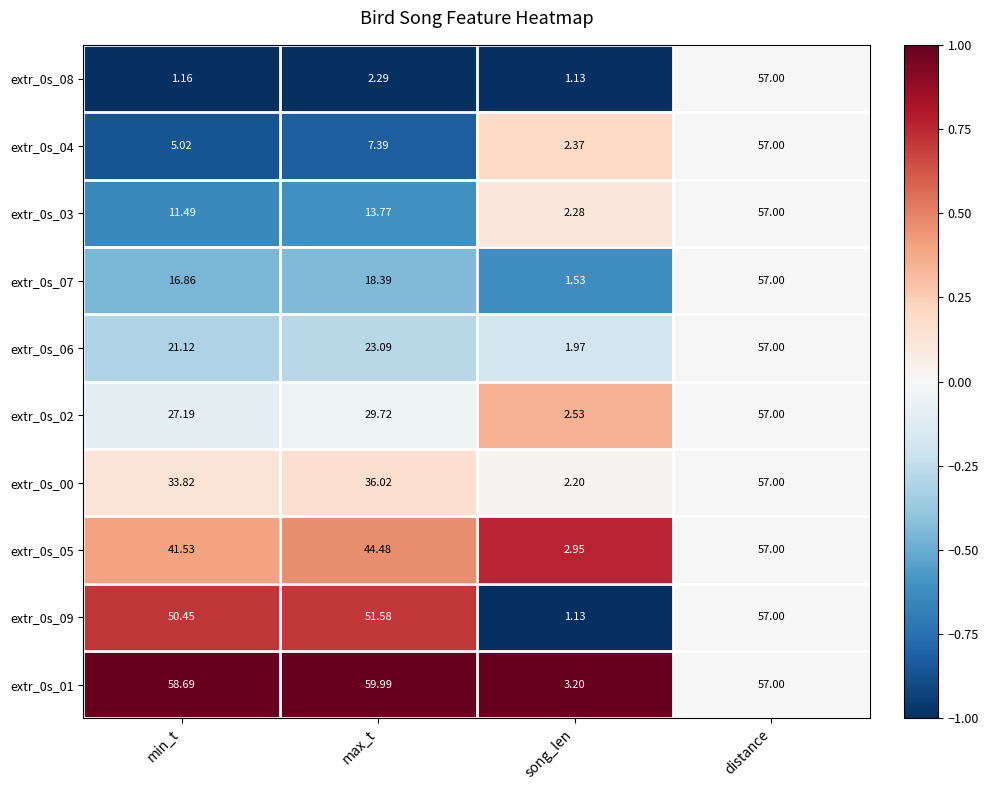

Which category has the highest value across all series?

max_t